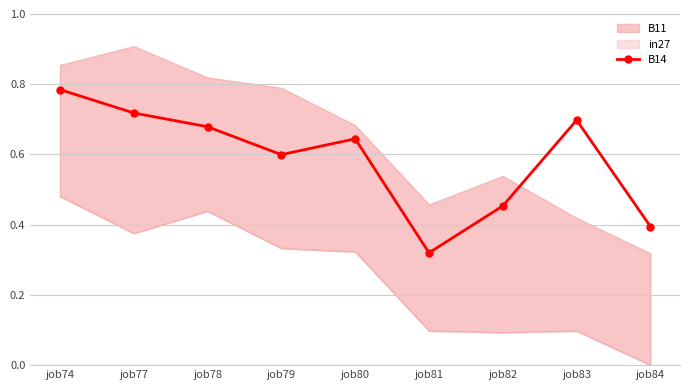

What is the difference between the second highest and second lowest values?

0.3